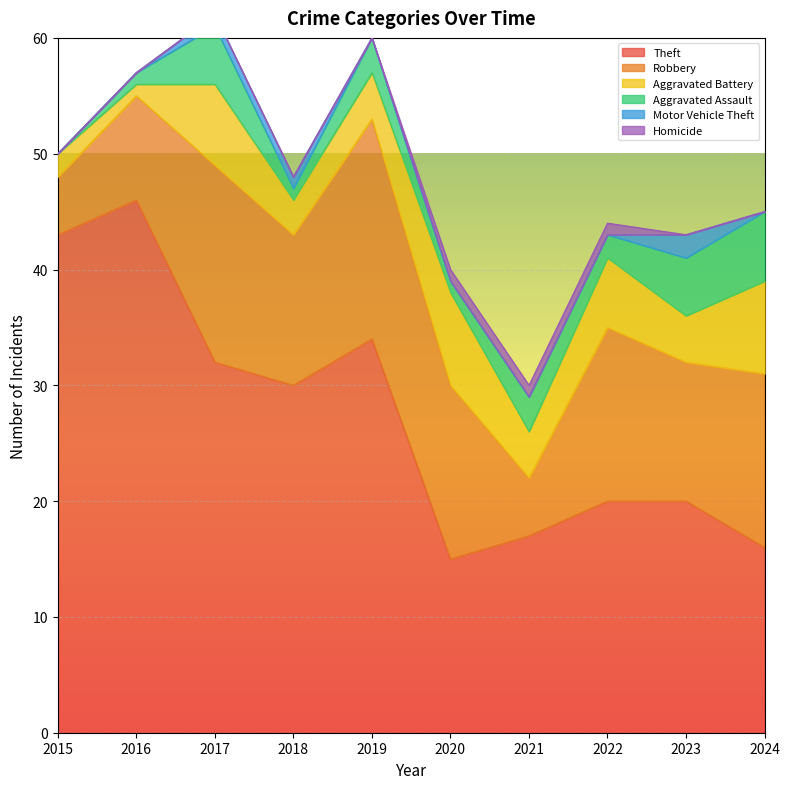

What is the sum of all Theft values?

273